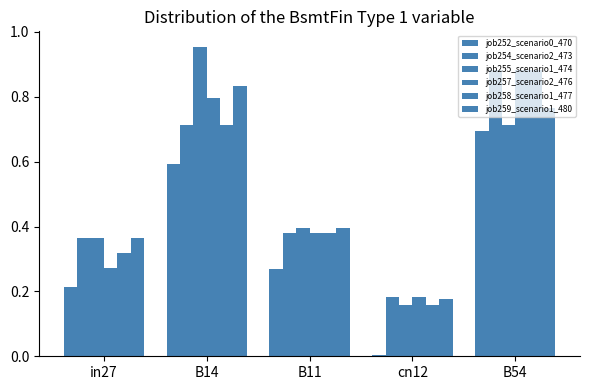

Reading left to right, list all the values displayed in this chart.

job252_scenario0_470: in27=0.2	B14=0.6	B11=0.3	cn12=0.0	B54=0.7
job254_scenario2_473: in27=0.4	B14=0.7	B11=0.4	cn12=0.2	B54=0.9
job255_scenario1_474: in27=0.4	B14=1.0	B11=0.4	cn12=0.2	B54=0.7
job257_scenario2_476: in27=0.3	B14=0.8	B11=0.4	cn12=0.2	B54=0.9
job258_scenario1_477: in27=0.3	B14=0.7	B11=0.4	cn12=0.2	B54=0.9
job259_scenario1_480: in27=0.4	B14=0.8	B11=0.4	cn12=0.2	B54=0.8